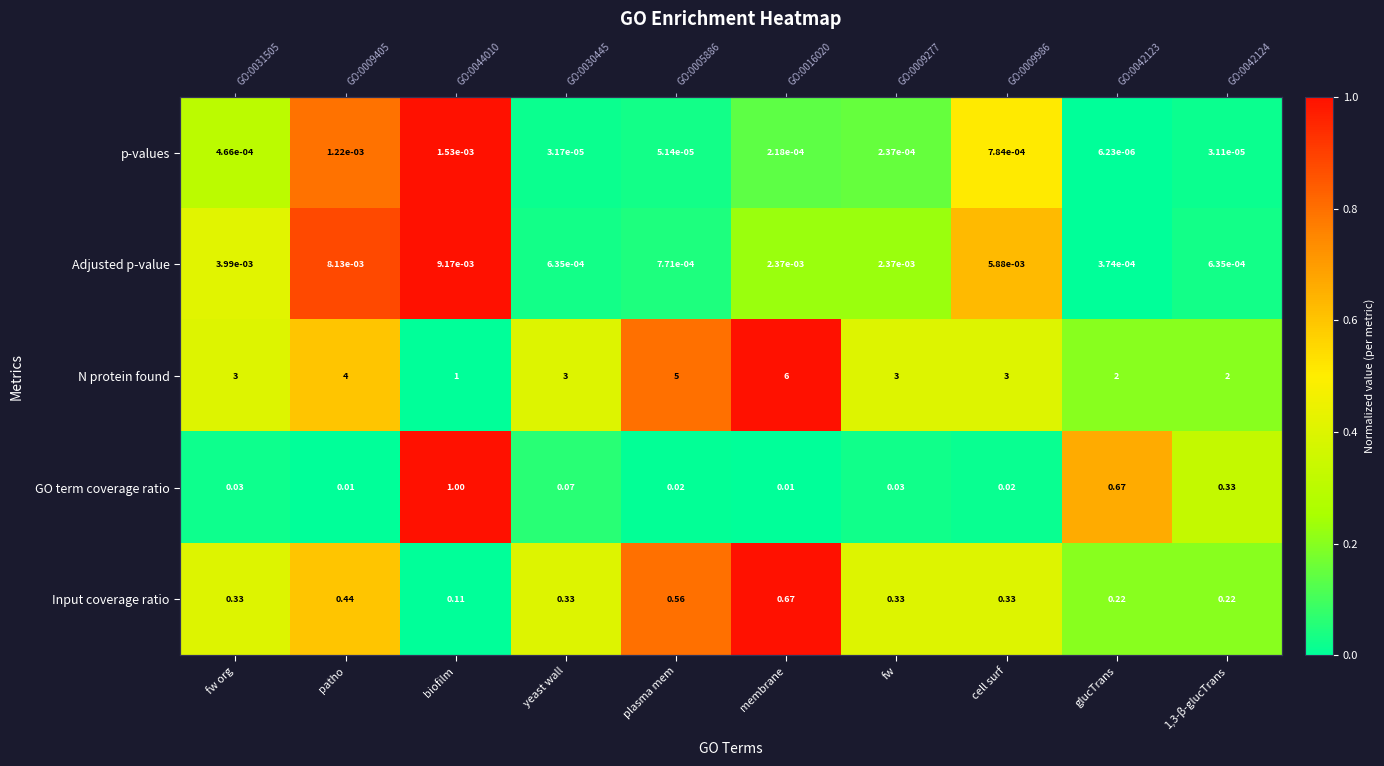

List the labels in order of N protein found value, largest first.

membrane, plasma mem, patho, fw org, yeast wall, fw, cell surf, glucTrans, 1,3-β-glucTrans, biofilm